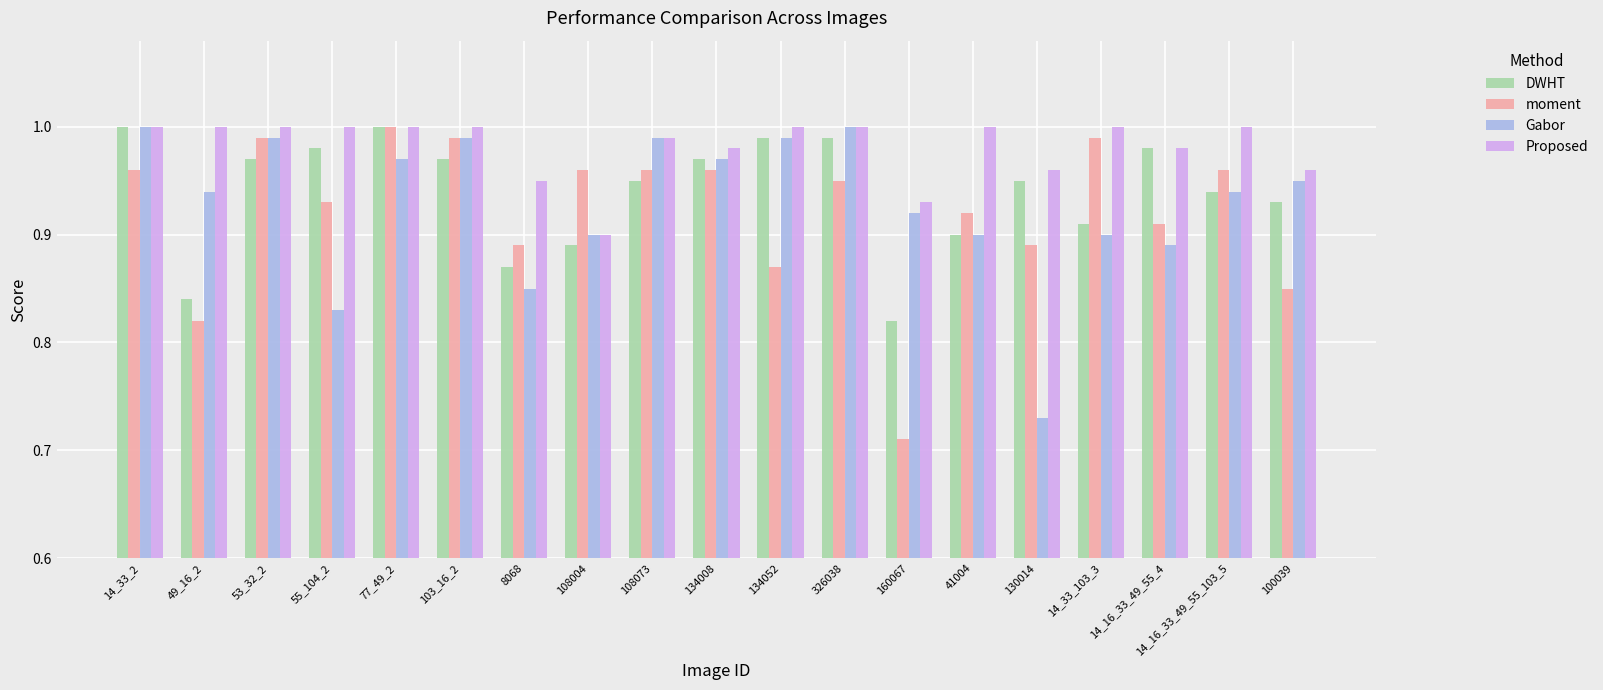

What are all the series names shown in the legend?

DWHT, moment, Gabor, Proposed